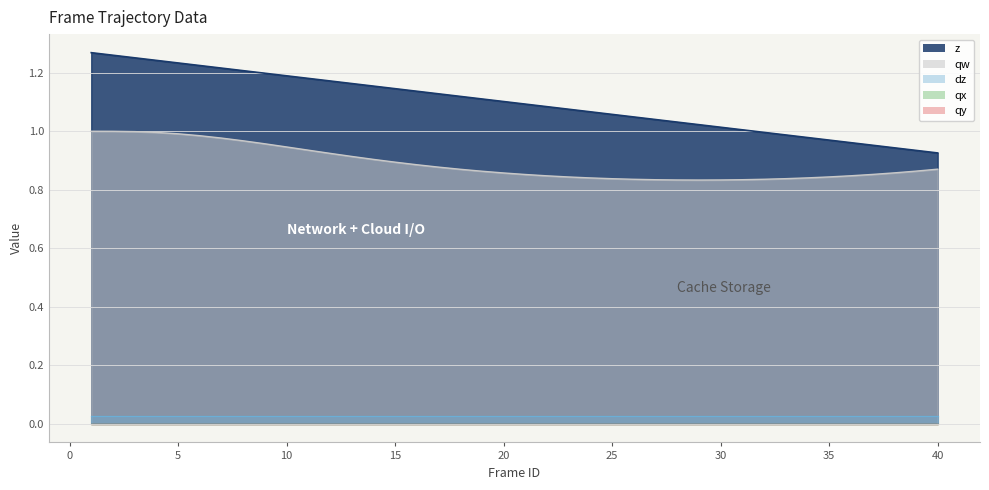

How many lines are shown in the chart?

5